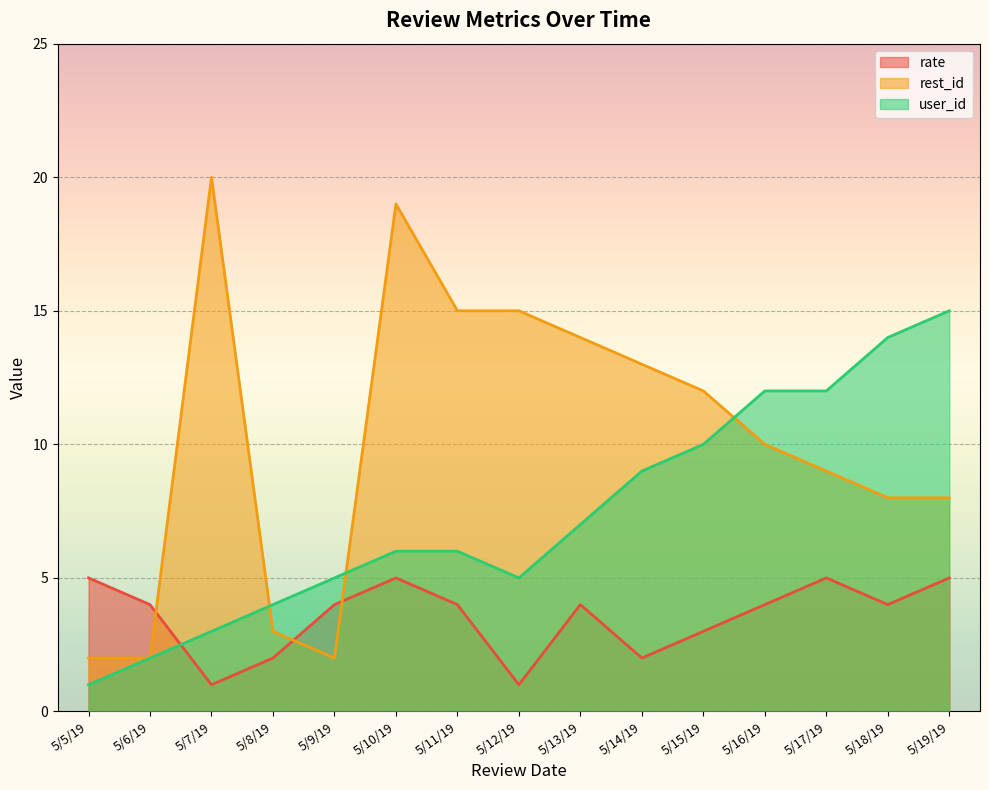

What are all the series names shown in the legend?

rate, rest_id, user_id